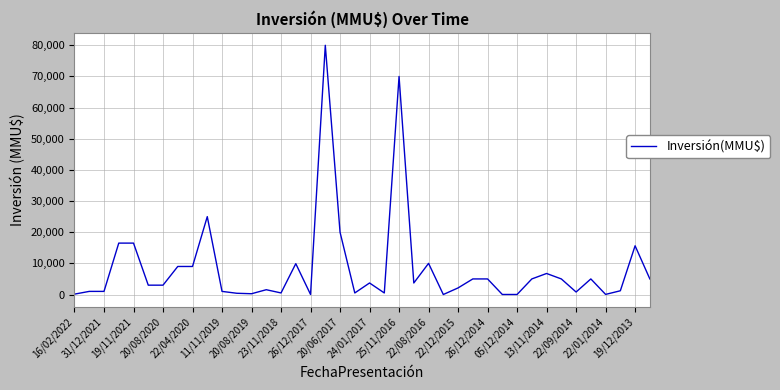

What is the maximum value shown in the chart?

80000